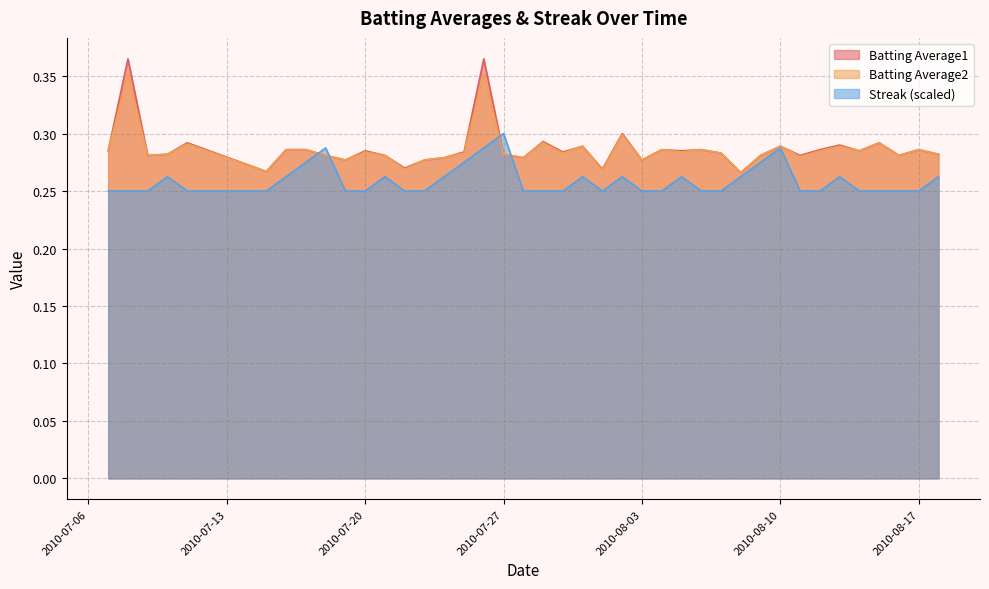

At 2010-08-13, list the series in order from largest to smallest.

Batting Average1, Batting Average2, Streak